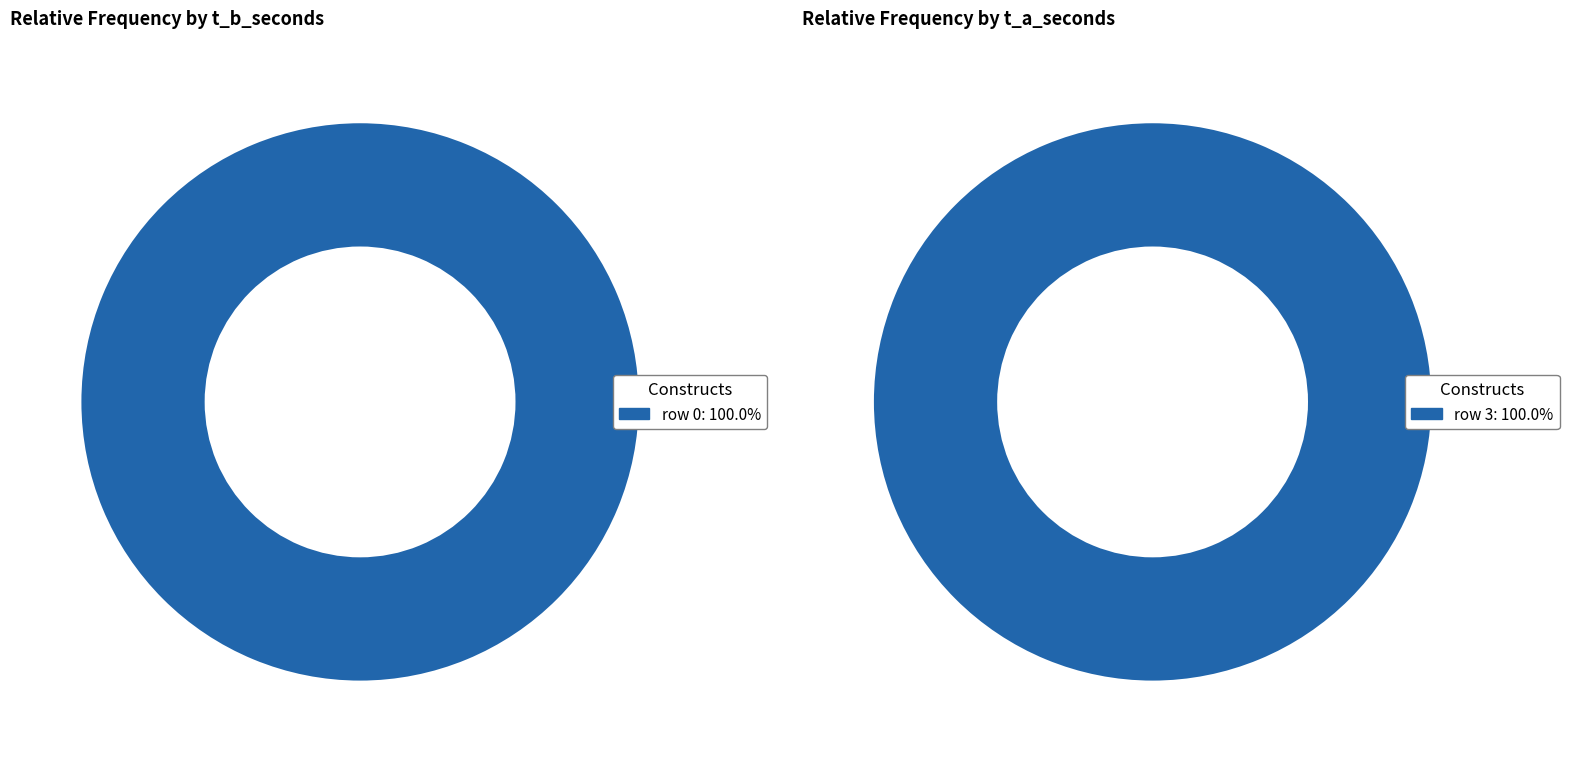

To the nearest percent, what portion does 0 represent?

100%